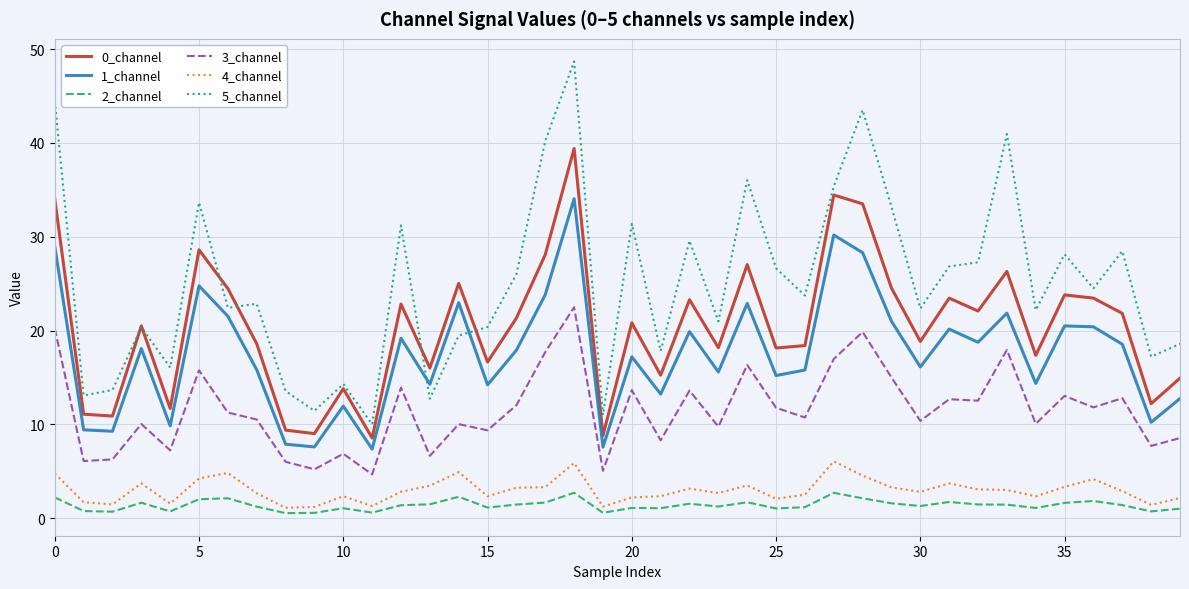

True or false: 1_channel and 4_channel intersect in this chart.

False